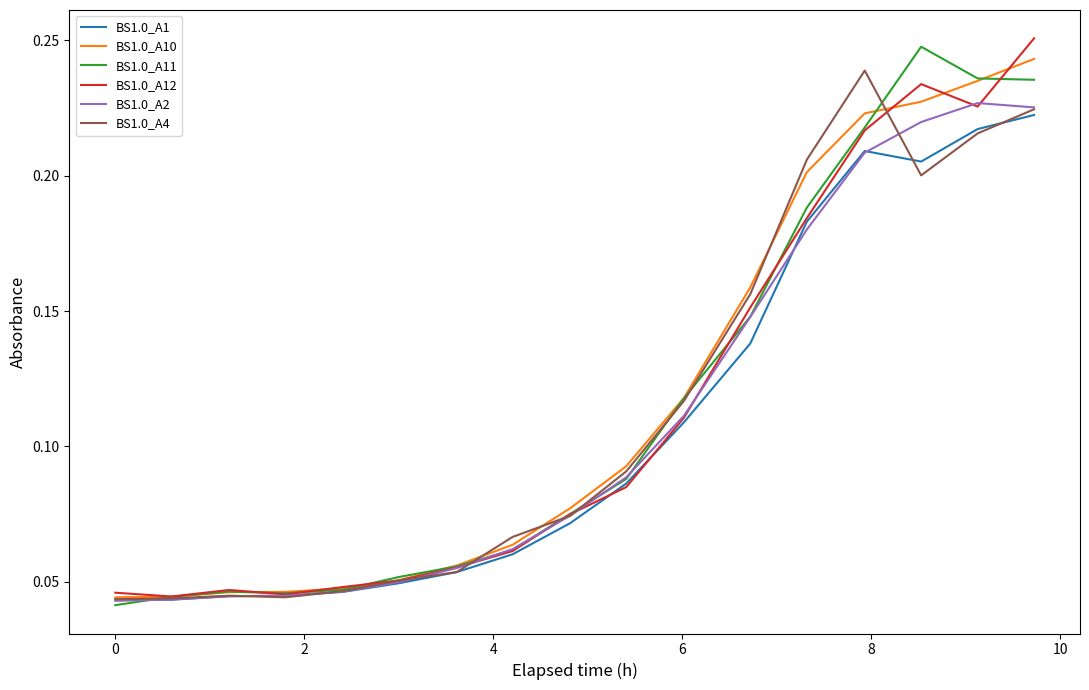

True or false: BS1.0_A10 and BS1.0_A12 cross at least once.

True